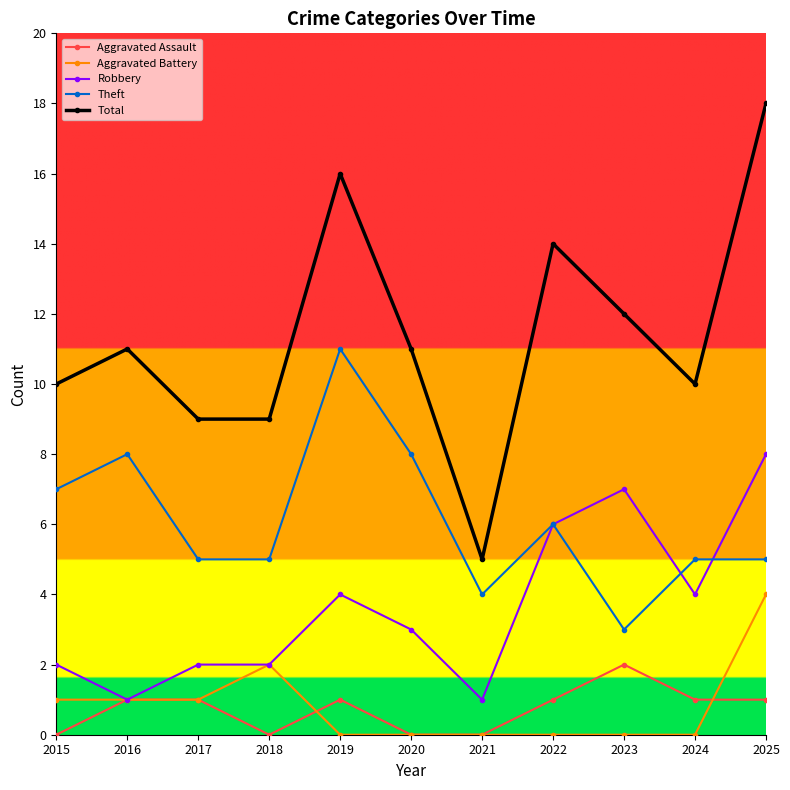

True or false: Theft and Aggravated Battery cross at least once.

False